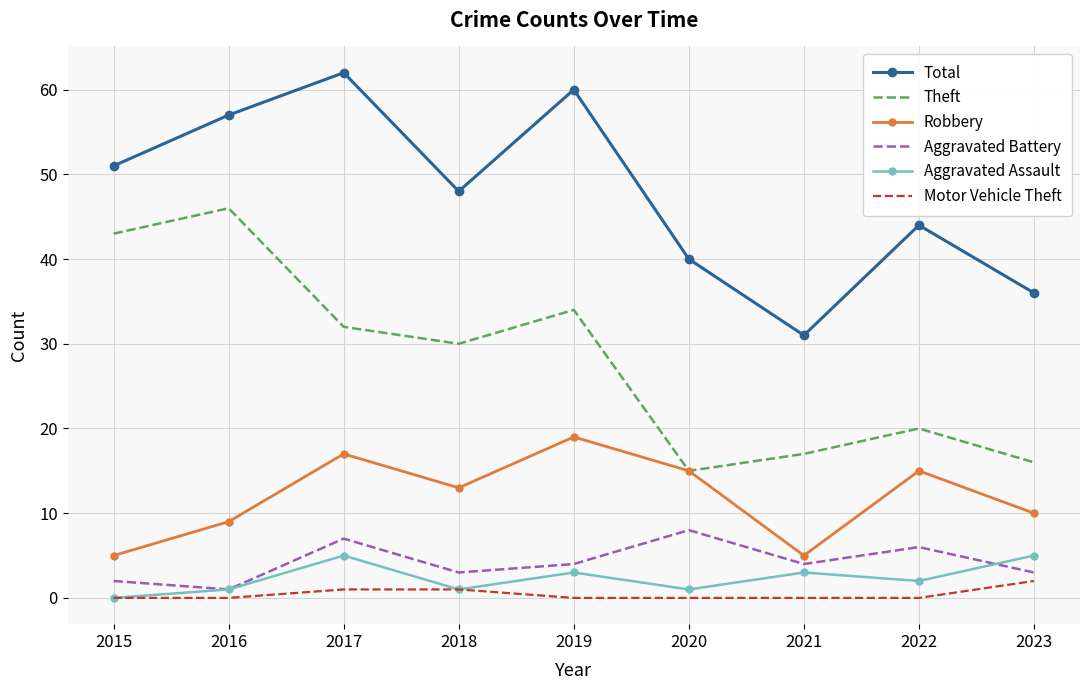

What is the difference between the maximum and minimum values in the Robbery series?

14